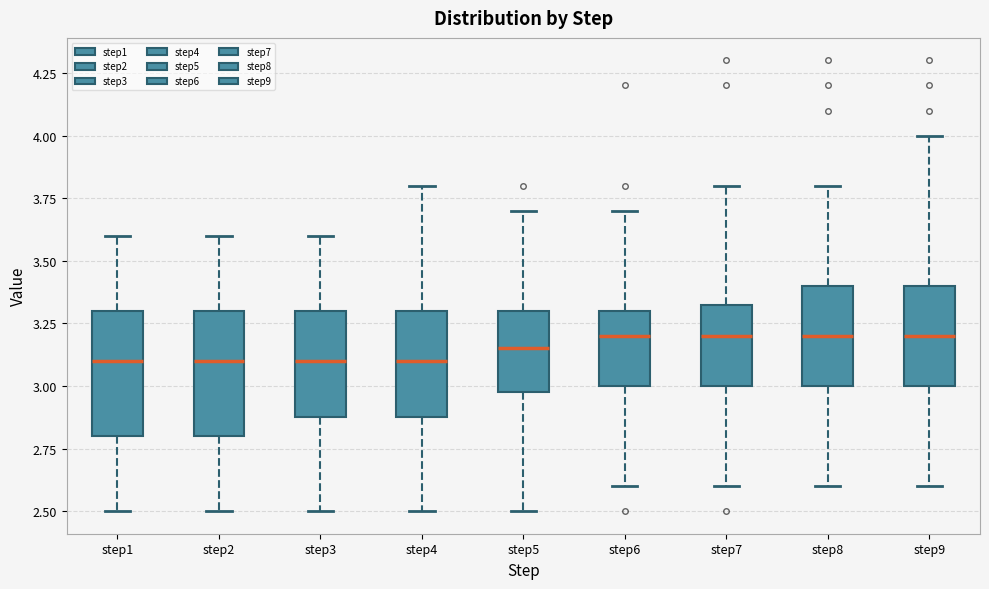

Reading left to right, transcribe this box plot: for each box, give where its median line is, the range the box spans, and where its two whiskers end, as read against the y-axis. The values are not printed on the chart, so give them approximately, as read against the axis.

step1: median 3.10, box 2.80 to 3.30, whiskers 2.50 to 3.60
step2: median 3.10, box 2.80 to 3.30, whiskers 2.50 to 3.60
step3: median 3.10, box 2.90 to 3.30, whiskers 2.50 to 3.60
step4: median 3.10, box 2.90 to 3.30, whiskers 2.50 to 3.80
step5: median 3.15, box 3.00 to 3.30, whiskers 2.50 to 3.70
step6: median 3.20, box 3.00 to 3.30, whiskers 2.60 to 3.70
step7: median 3.20, box 3.00 to 3.35, whiskers 2.60 to 3.80
step8: median 3.20, box 3.00 to 3.40, whiskers 2.60 to 3.80
step9: median 3.20, box 3.00 to 3.40, whiskers 2.60 to 4.00